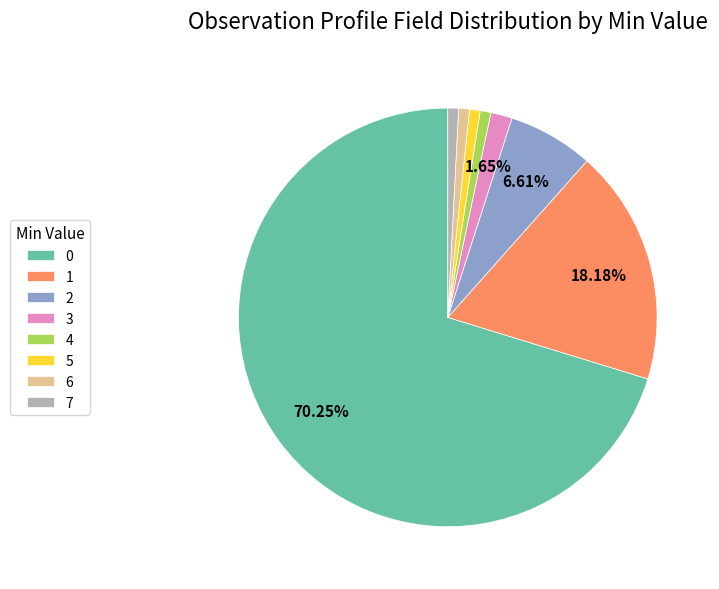

Is there a majority slice in this chart?

Yes